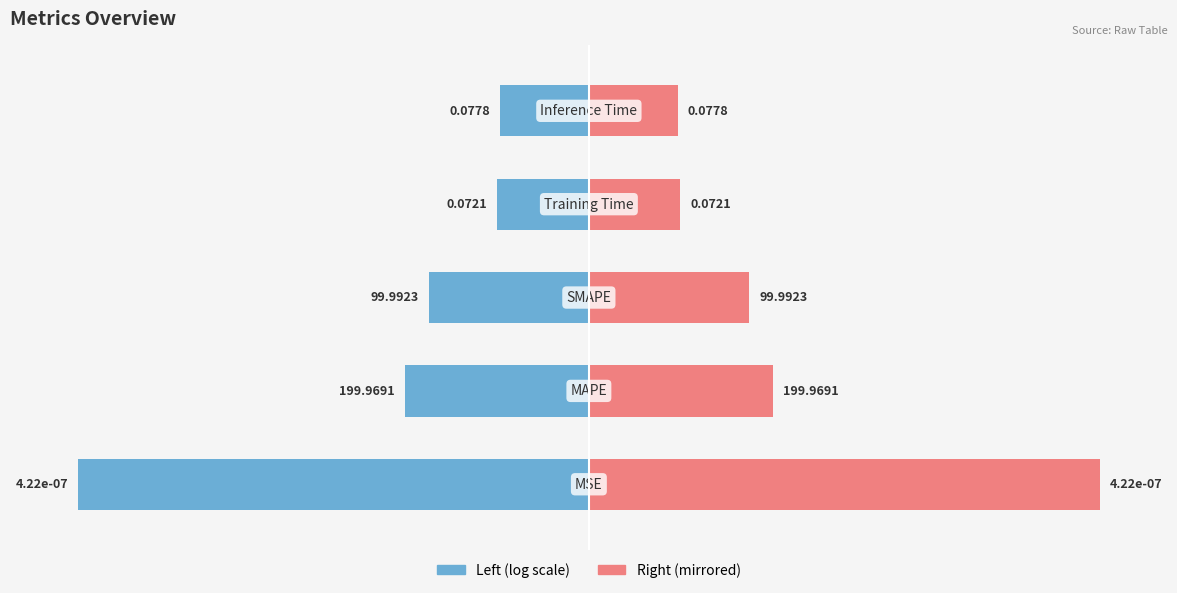

Reading left to right, list all the values displayed in this chart.

Value (log scale): -15.0	-5.4	-4.7	-2.7	-2.6
Value (log scale, mirrored): 15.0	5.4	4.7	2.7	2.6